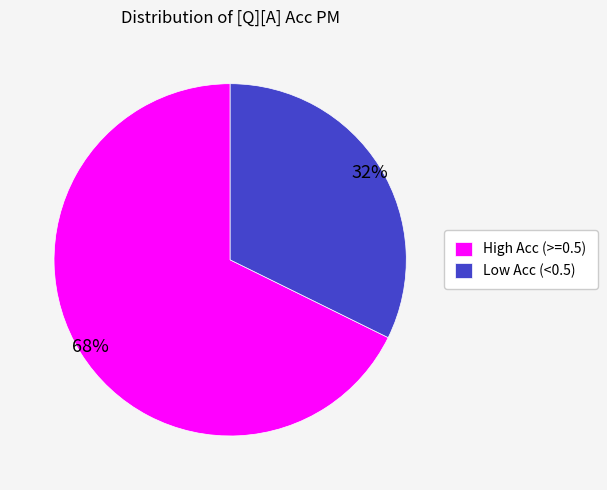

Is the sum of Low Acc (<0.5) and High Acc (>=0.5) greater than half?

Yes